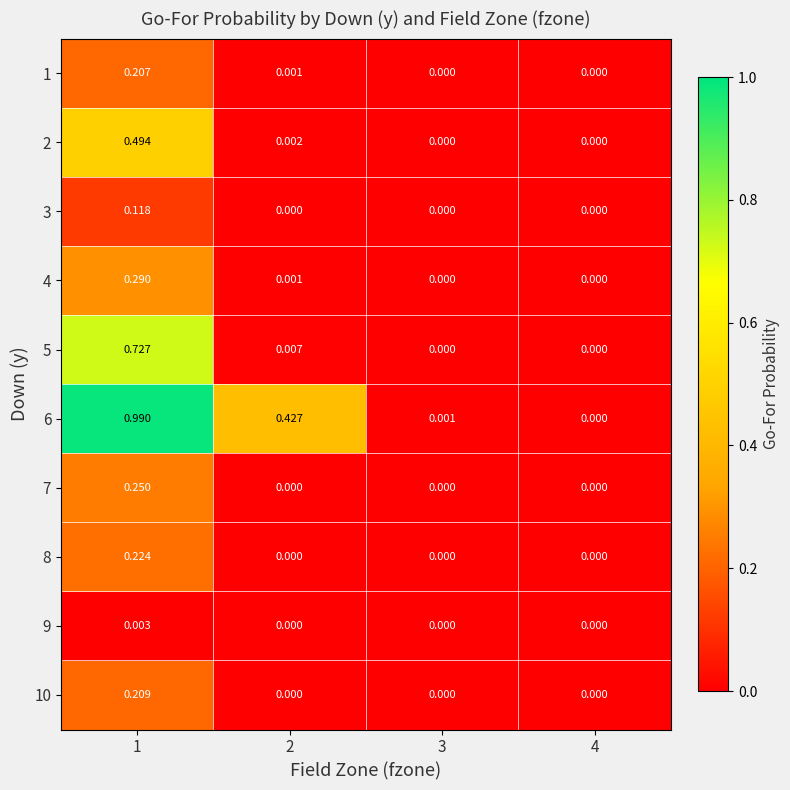

At how many categories does at least one series exceed 0?

3